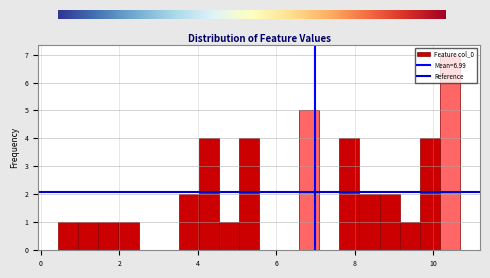

Around what value on the x-axis is the tallest bar? Give the approximate position of its centre, as read against the axis.

10.4